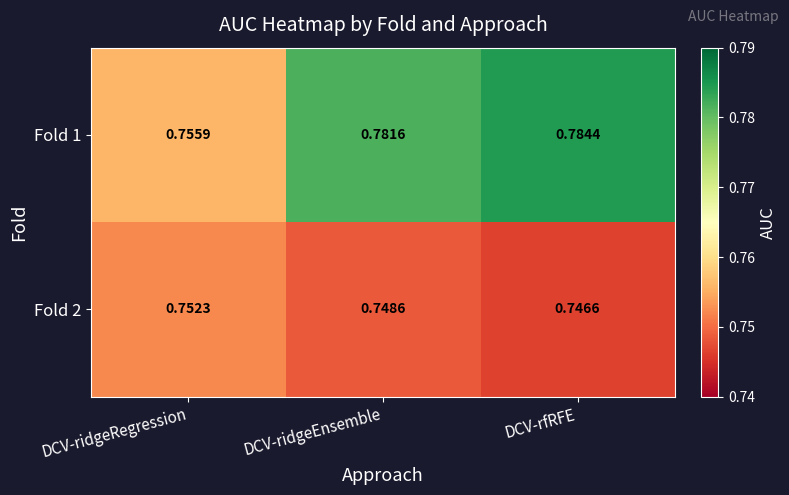

List the labels in order of Fold 2 value, largest first.

DCV-ridgeRegression, DCV-ridgeEnsemble, DCV-rfRFE